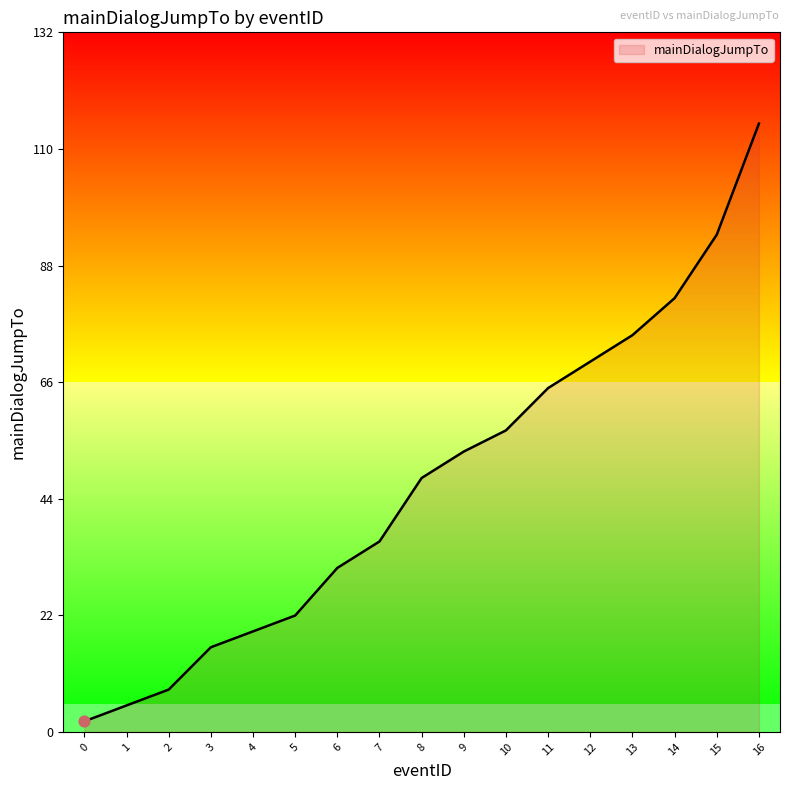

What is the change in value from 5 to 11?

+43